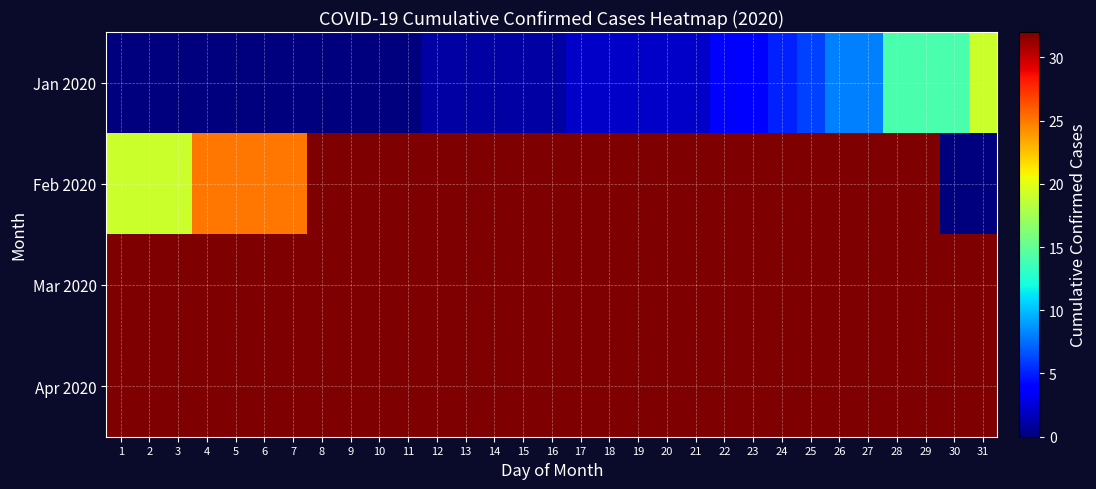

At which category does the chart reach its minimum across all series?

1